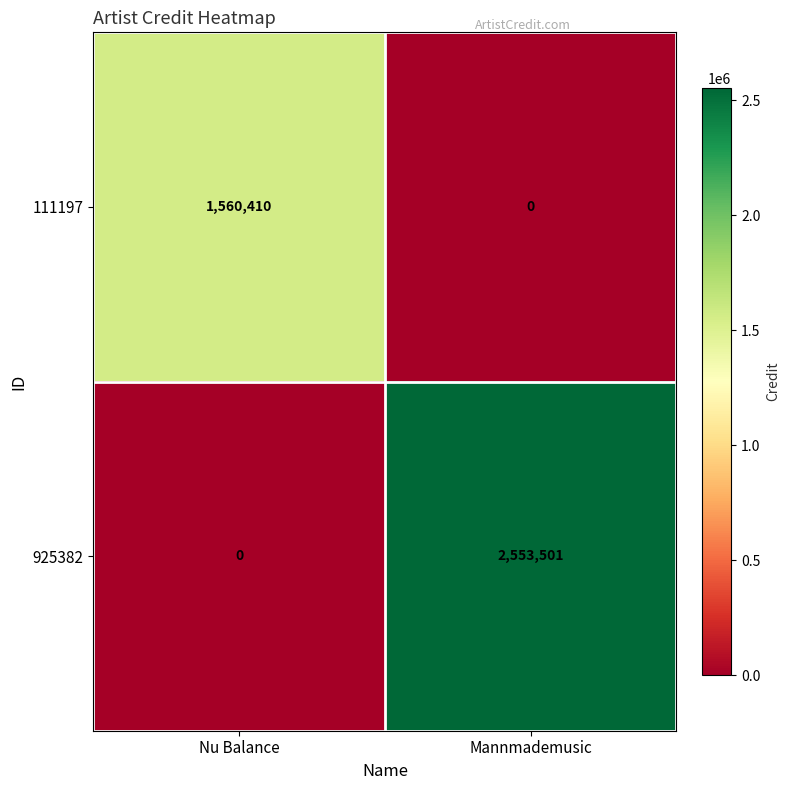

What is the difference between the 111197 values at Nu Balance and Mannmademusic?

1560410